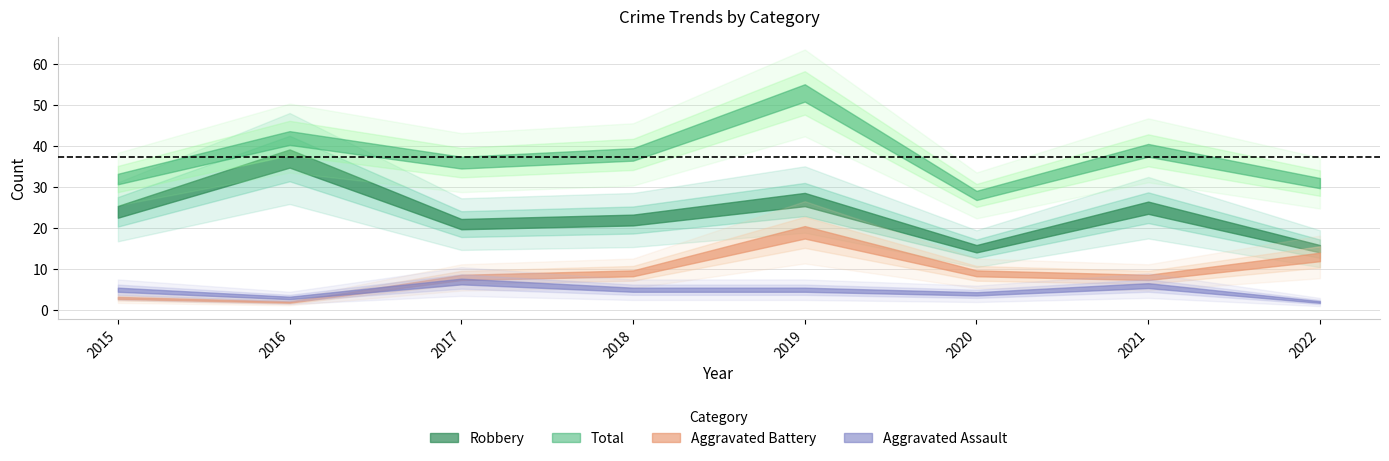

Rank the categories by Aggravated Assault value from lowest to highest.

2022, 2016, 2020, 2015, 2018, 2019, 2021, 2017